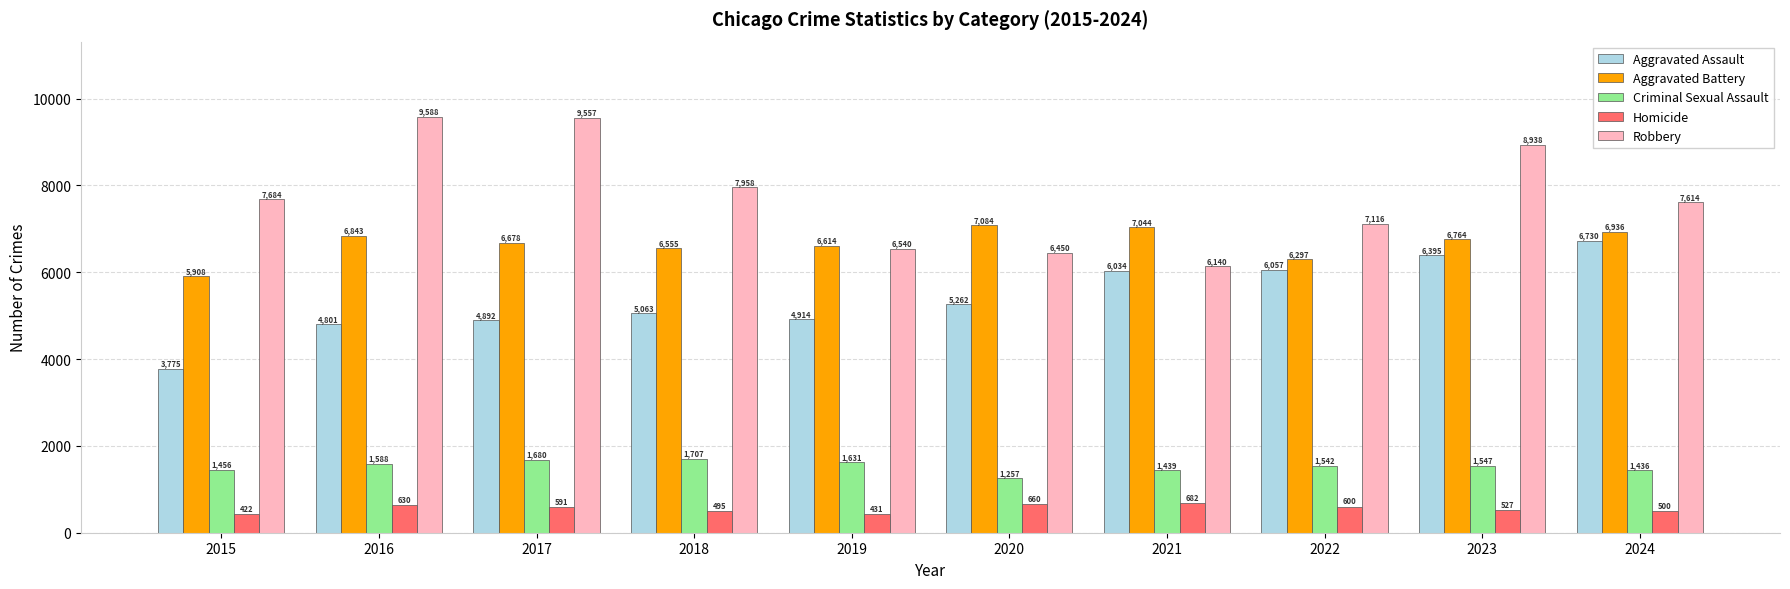

What is the minimum value shown in the chart?

422